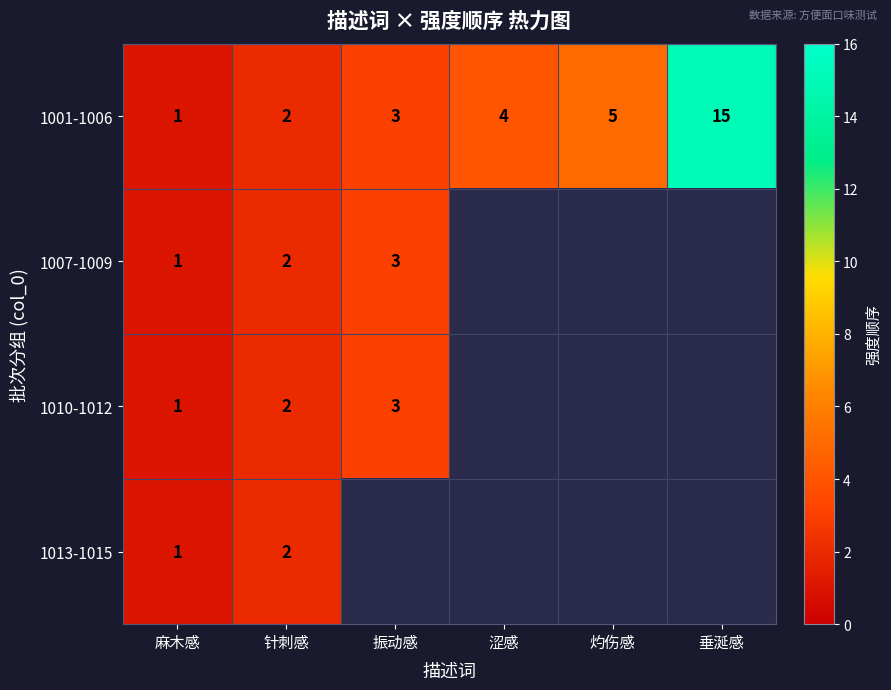

Which has a higher value, 垂涎感 or 涩感?

垂涎感